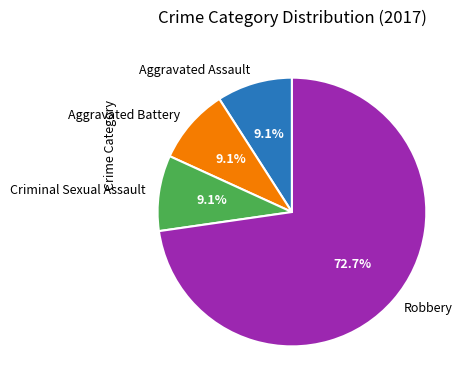

To the nearest percent, what is the average slice percentage?

25%